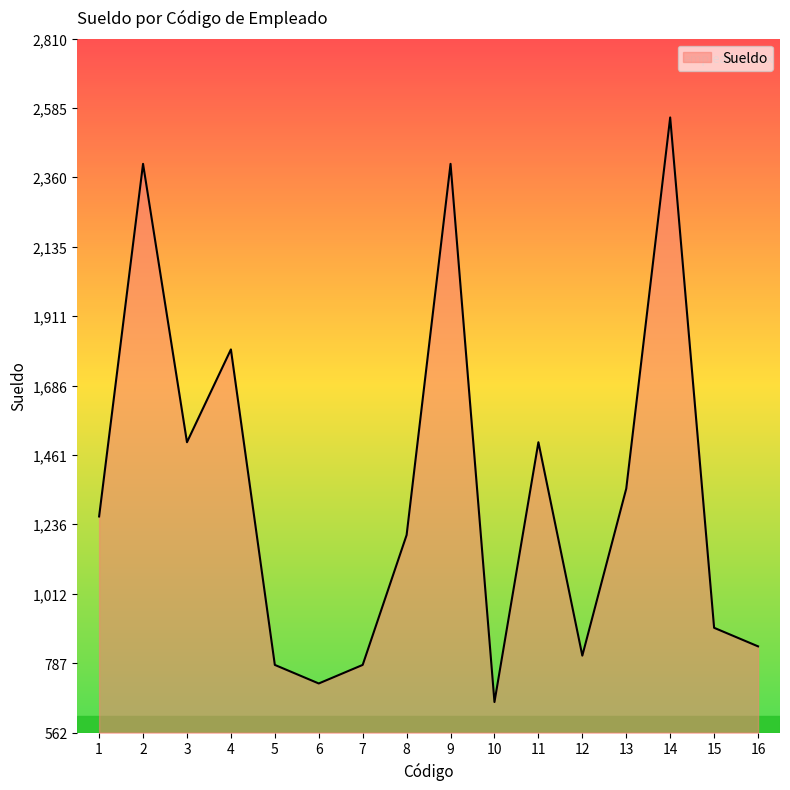

What is the greatest value displayed?

2554.3